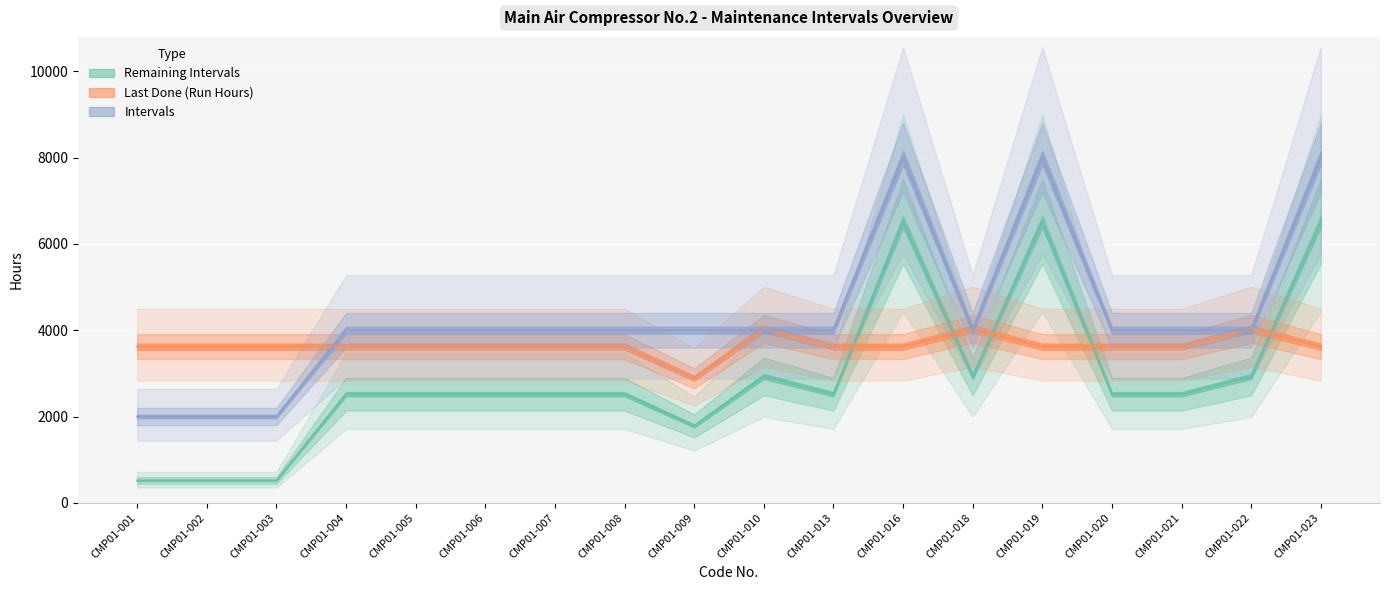

The value of Intervals at CMP01-004 is 4000.0. True or false?

True